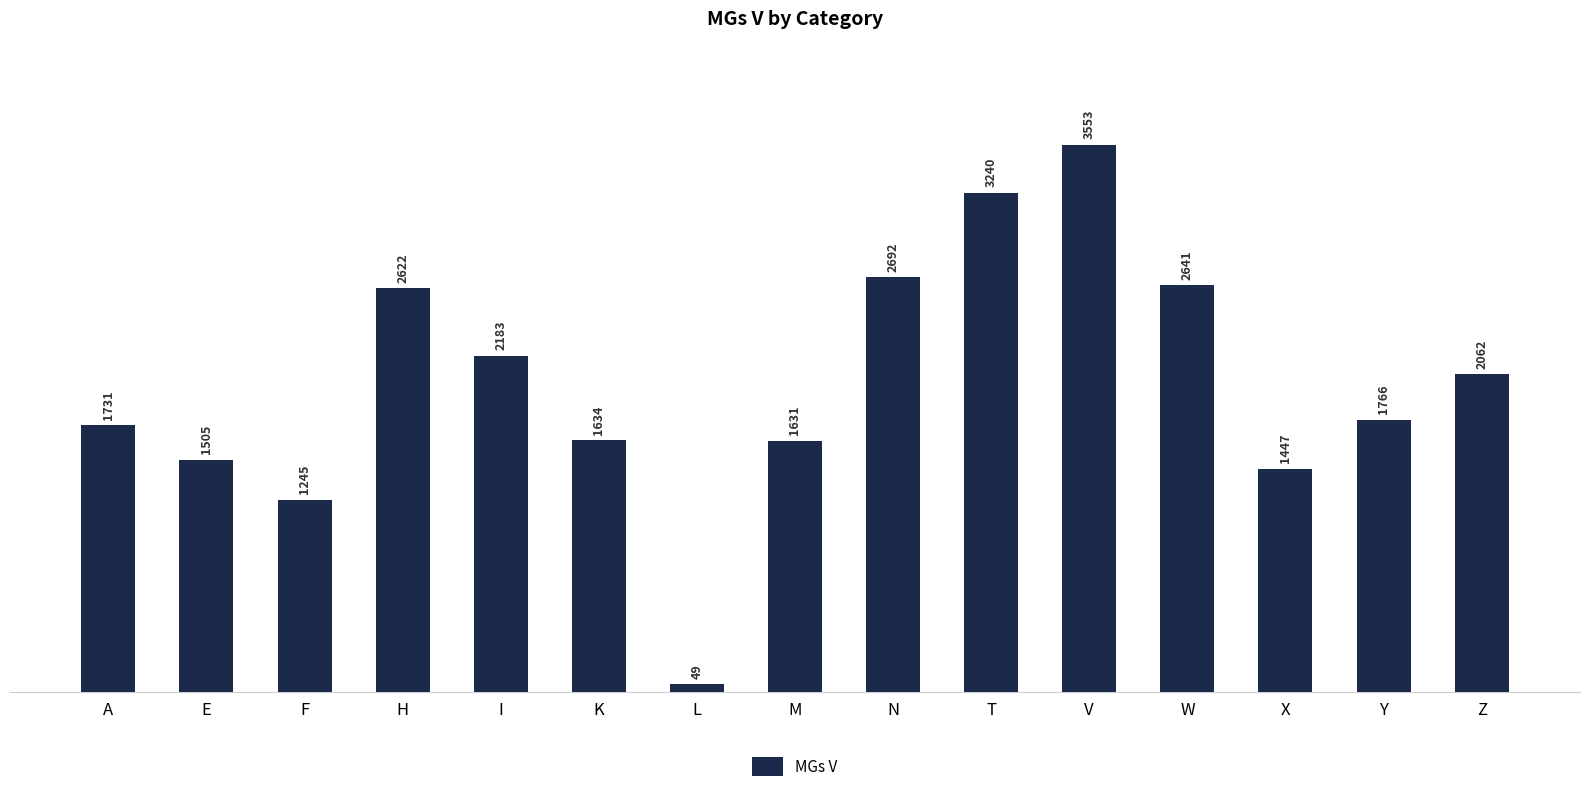

What is the change in value from E to L?

-1456